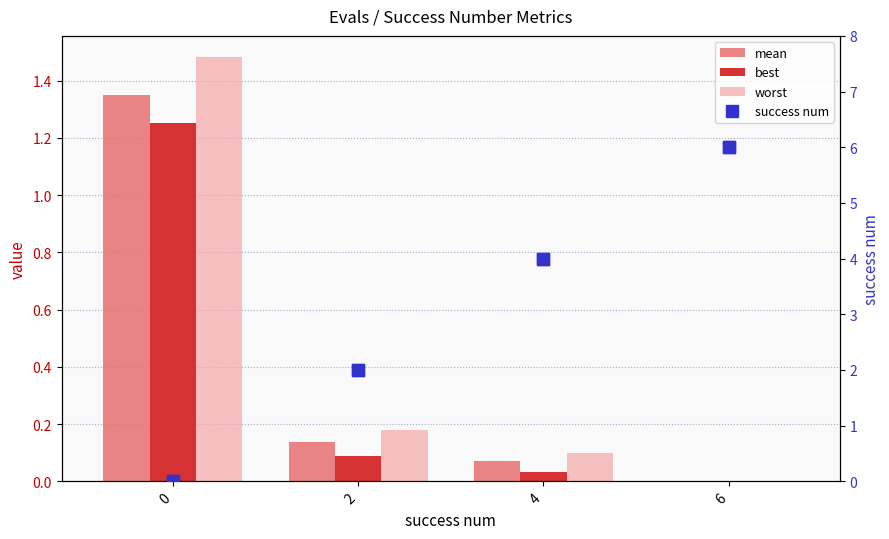

How many distinct data groups are displayed?

4